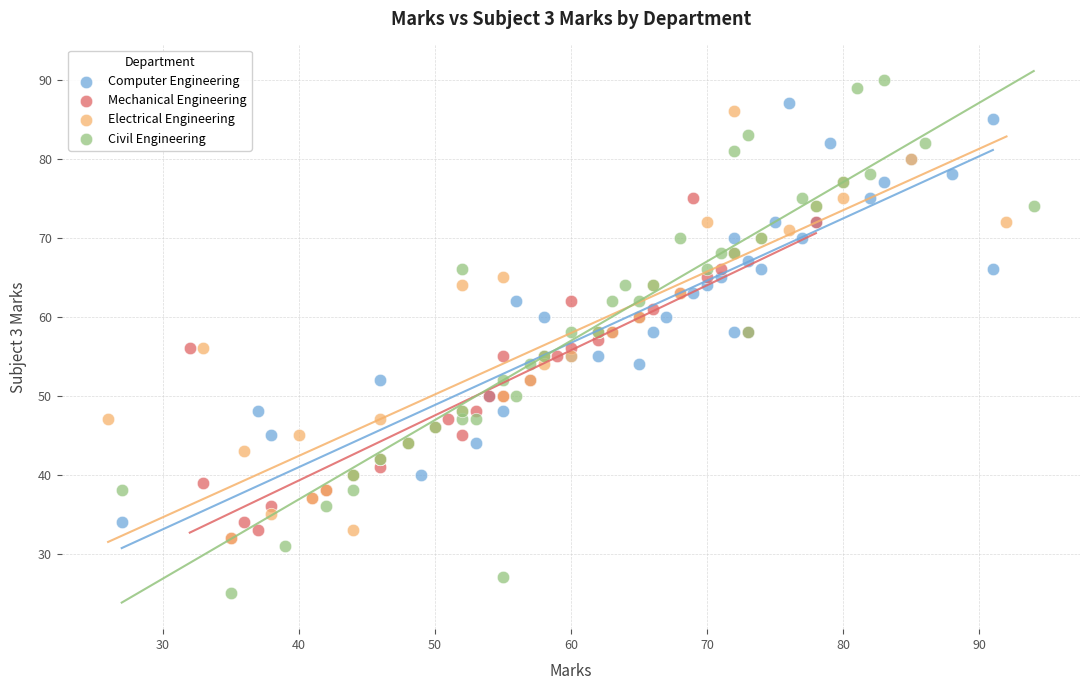

Which series has the widest spread of Y values?

Civil Engineering